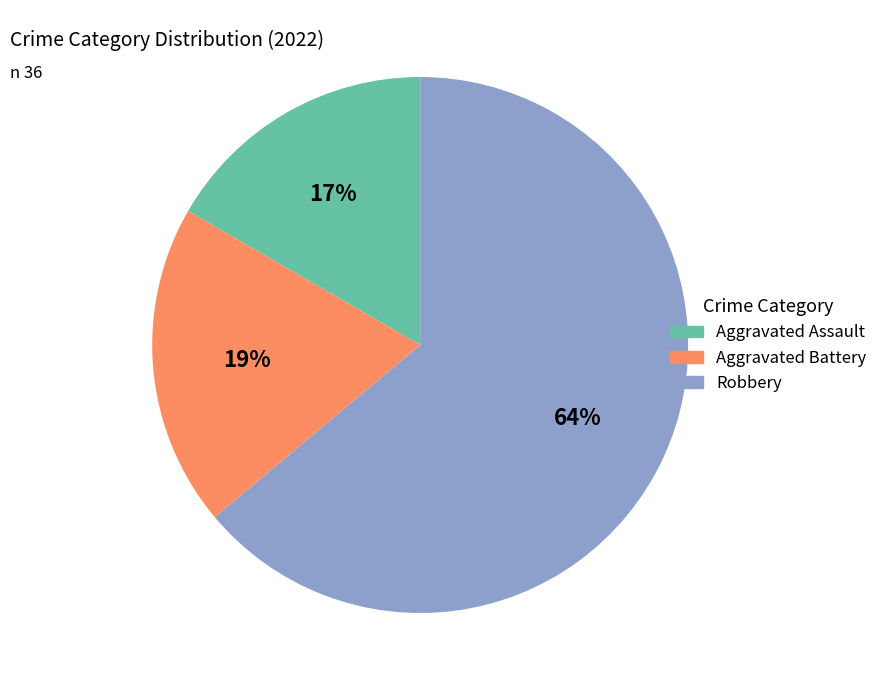

To the nearest percent, what is the difference between the Aggravated Assault and Robbery slice percentages?

47%